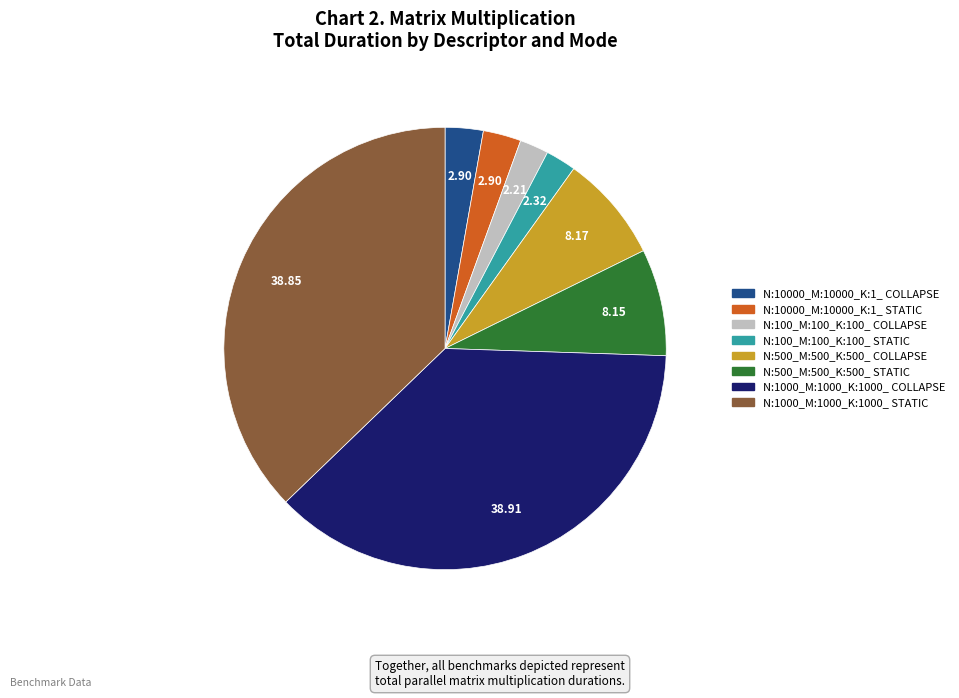

How many slices are in this pie chart?

8